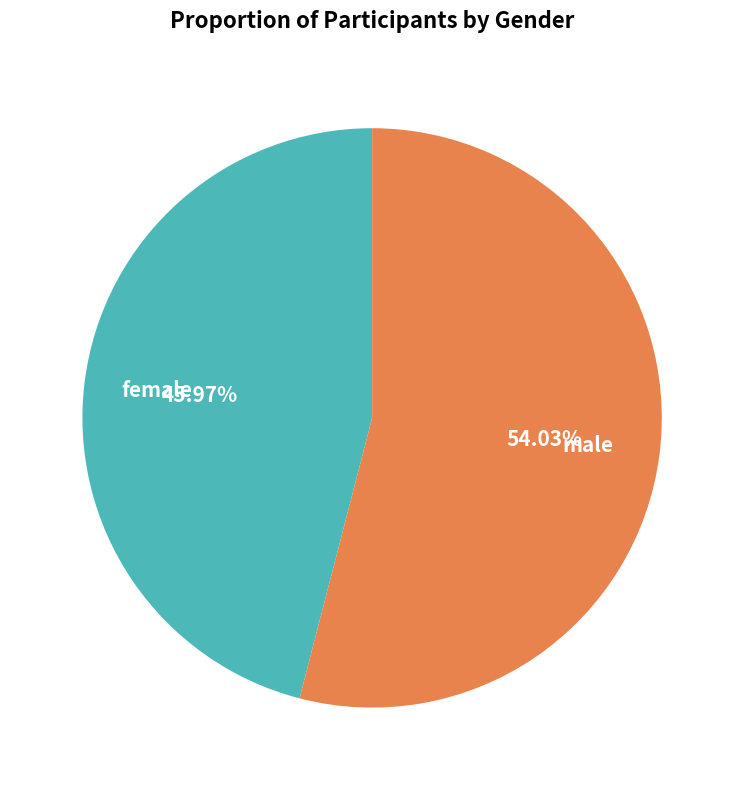

What is the total percentage of female and male?

100.0%